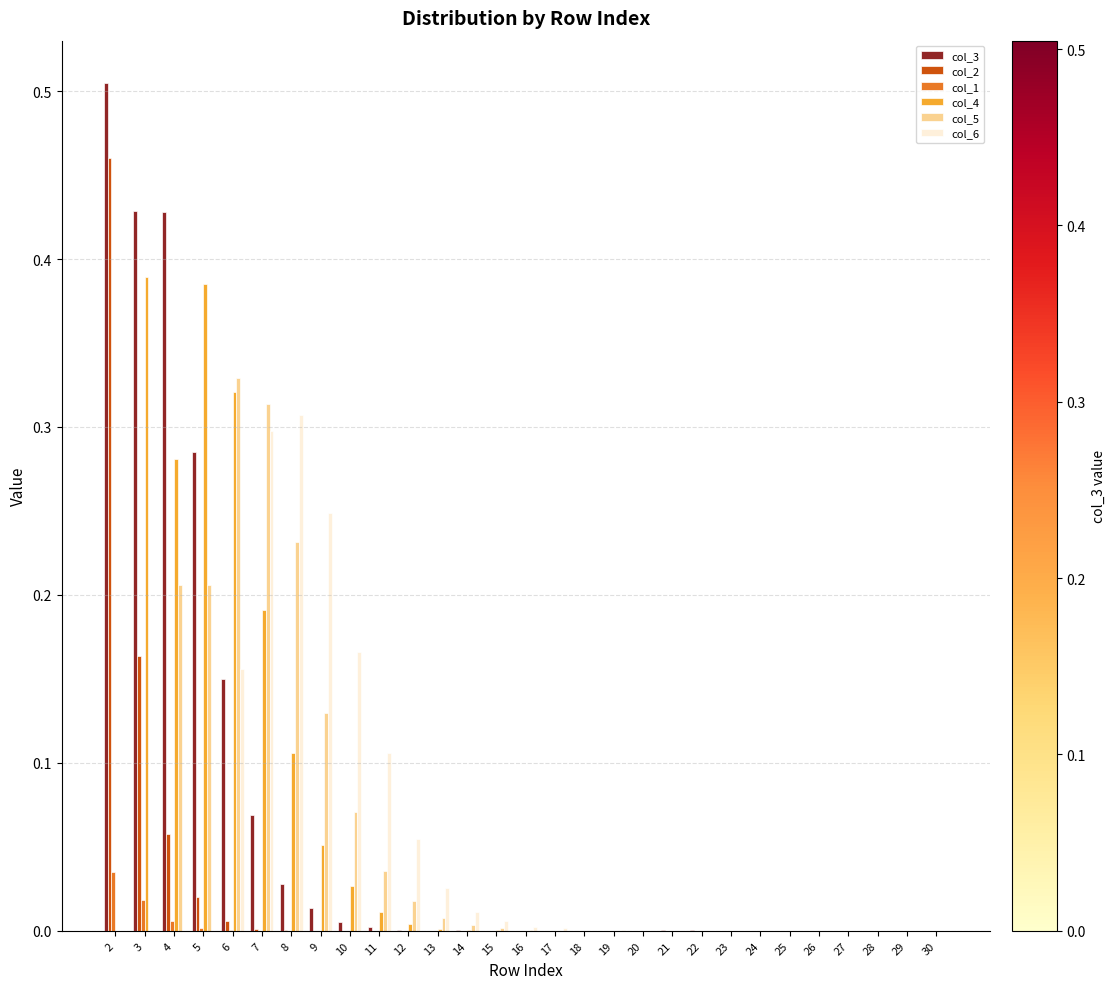

Are the bars grouped side by side (vs. stacked)?

Yes